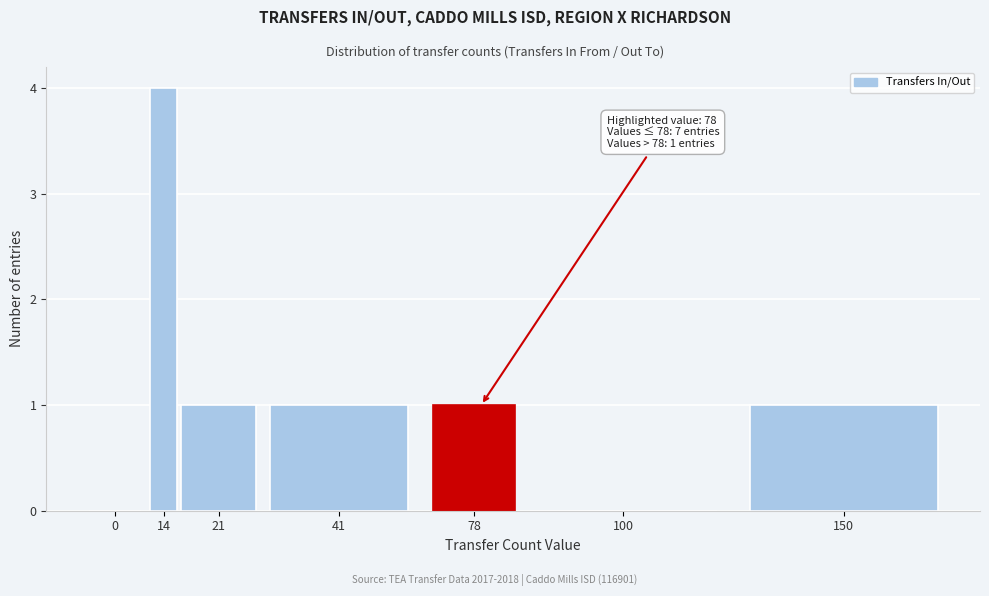

Reading left to right, extract all data points from this chart.

0=0	14=4	21=1	41=1	78=1	100=0	150=1